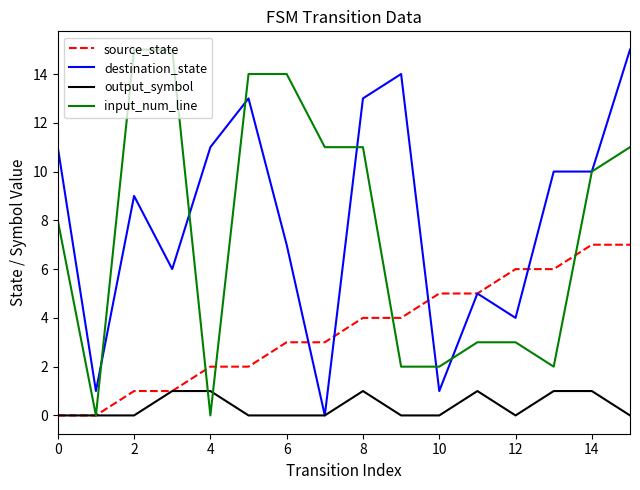

At 6, list the series in order from smallest to largest.

output_symbol, source_state, destination_state, input_num_line